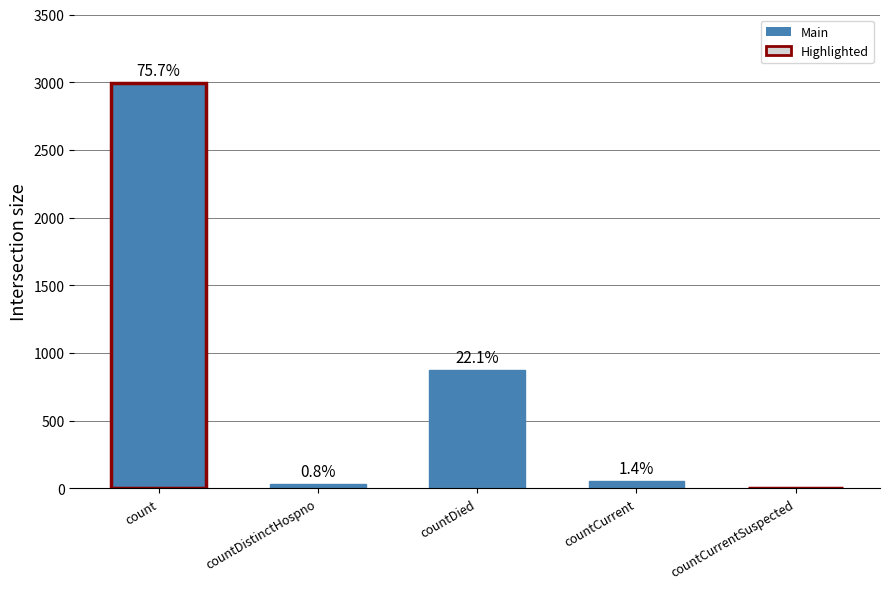

Are the bars horizontal?

No